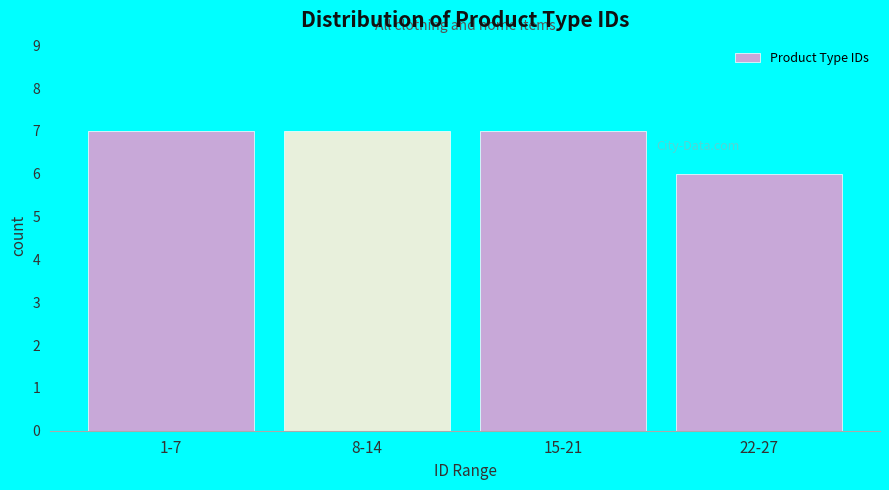

Reading left to right, what are all the values shown in this chart?

7	7	7	6